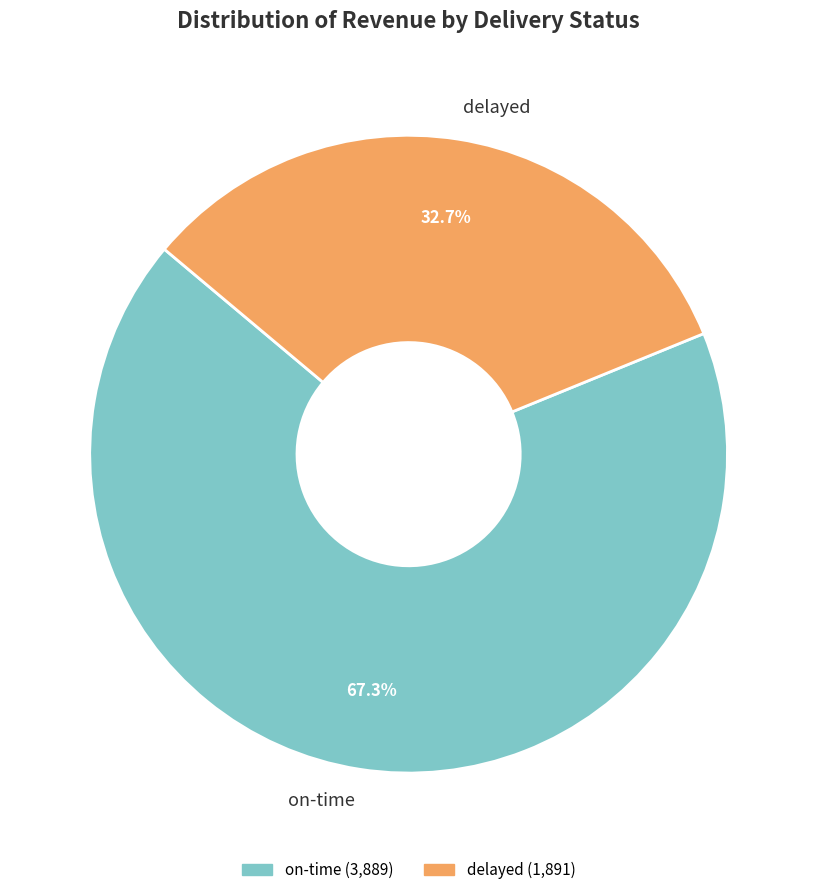

Which category has the smallest portion of the pie?

delayed